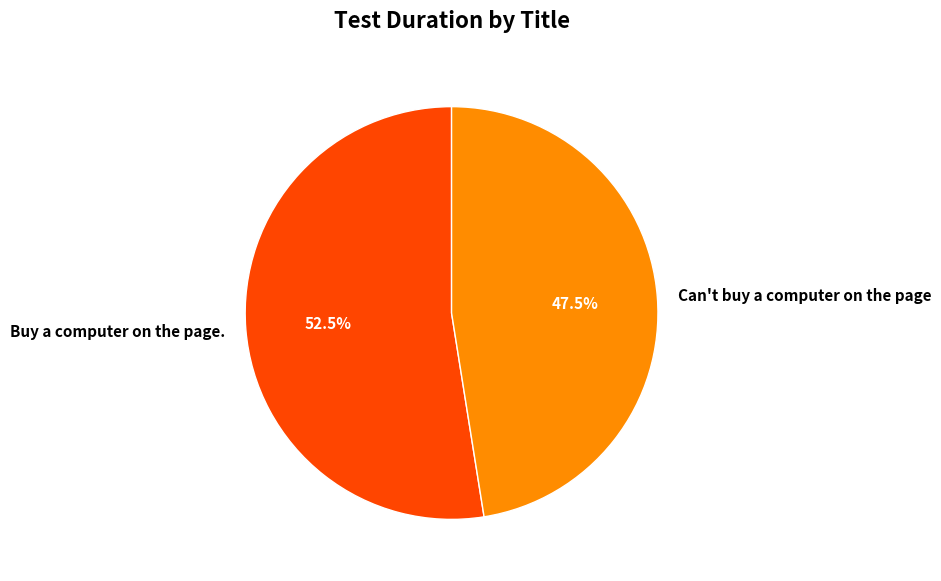

To the nearest percent, what is the average slice percentage?

50%